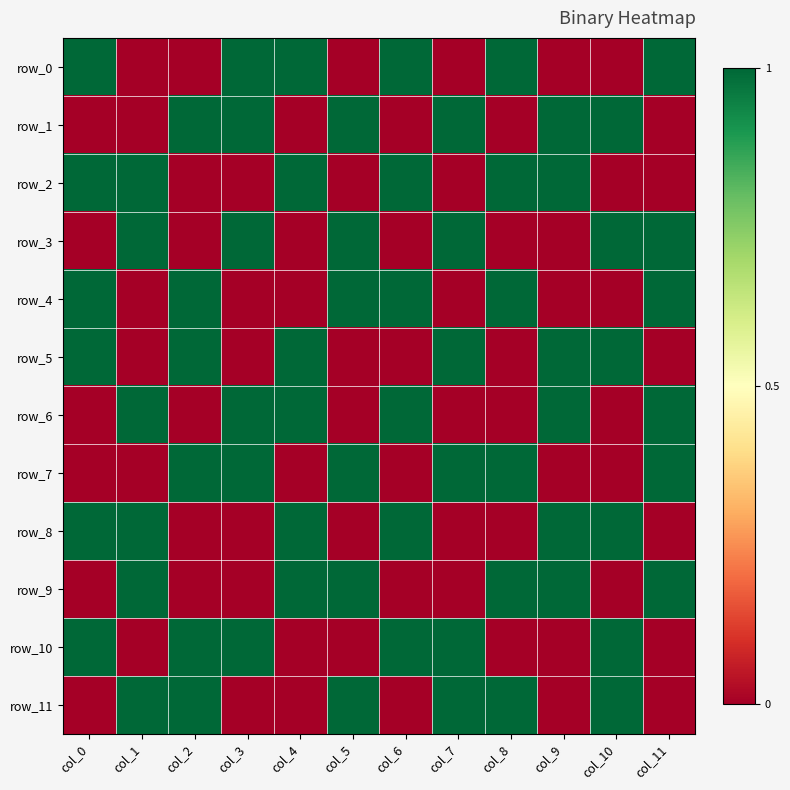

Count the number of categories in the chart.

12